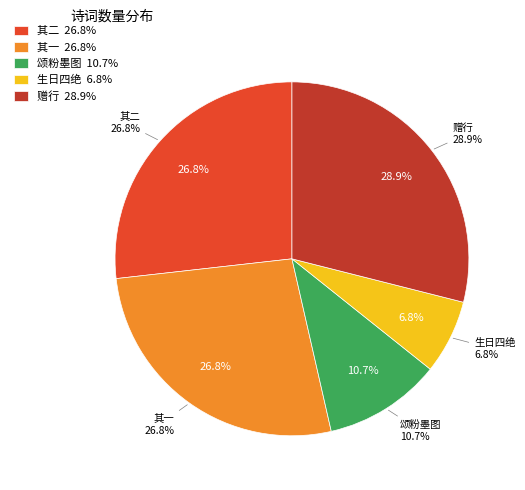

Is it true that 李广文斗山谒选北行舟过大通赋诗留别并出丹霞题咏见示用韵赠行 其二 is 27% of the pie?

True